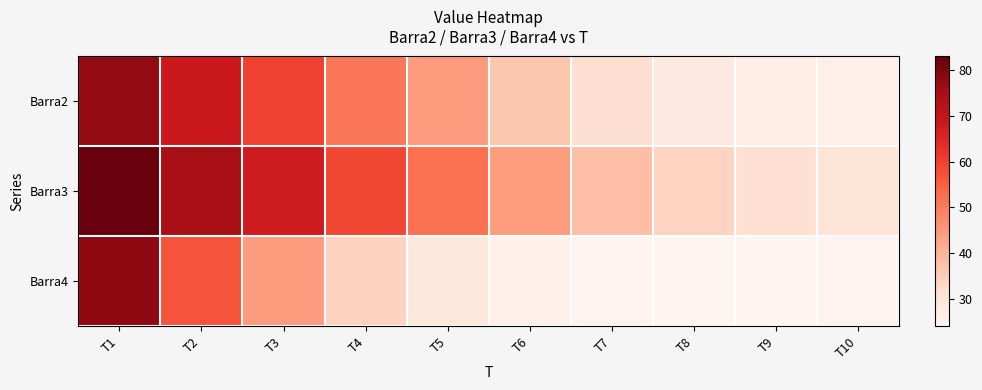

Between T8 and T9, which series saw the biggest shift?

Barra3